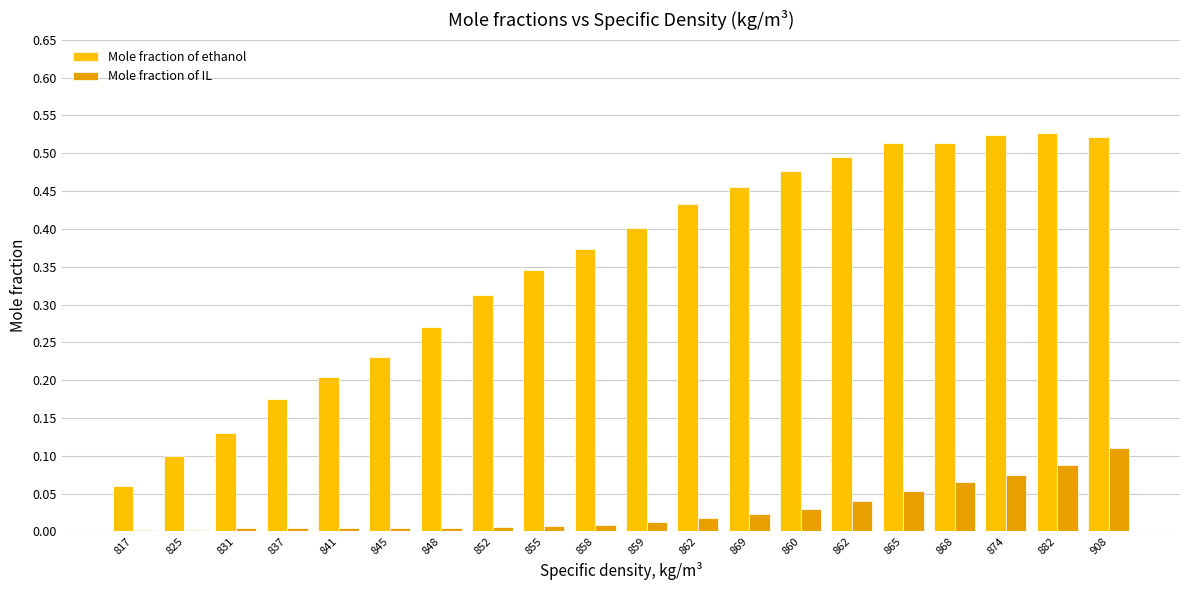

Reading left to right, list all the values displayed in this chart.

Mole fraction of ethanol: 817=0.1	825=0.1	831=0.1	837=0.2	841=0.2	845=0.2	848=0.3	852=0.3	855=0.3	858=0.4	859=0.4	862=0.4	869=0.5	860=0.5	862=0.5	865=0.5	868=0.5	874=0.5	882=0.5	908=0.5
Mole fraction of IL: 817=0.0	825=0.0	831=0.0	837=0.0	841=0.0	845=0.0	848=0.0	852=0.0	855=0.0	858=0.0	859=0.0	862=0.0	869=0.0	860=0.0	862=0.0	865=0.1	868=0.1	874=0.1	882=0.1	908=0.1